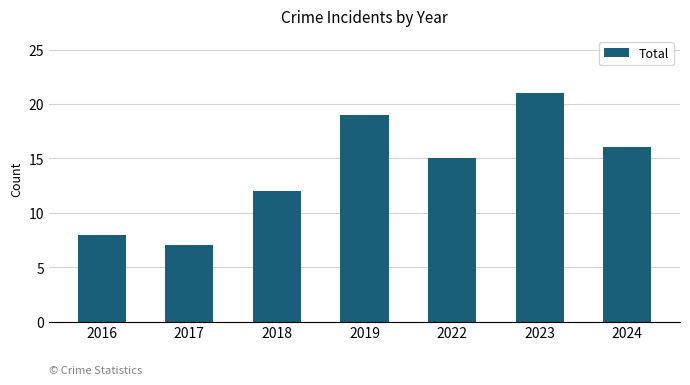

Reading left to right, extract all data points from this chart.

2016=8	2017=7	2018=12	2019=19	2022=15	2023=21	2024=16